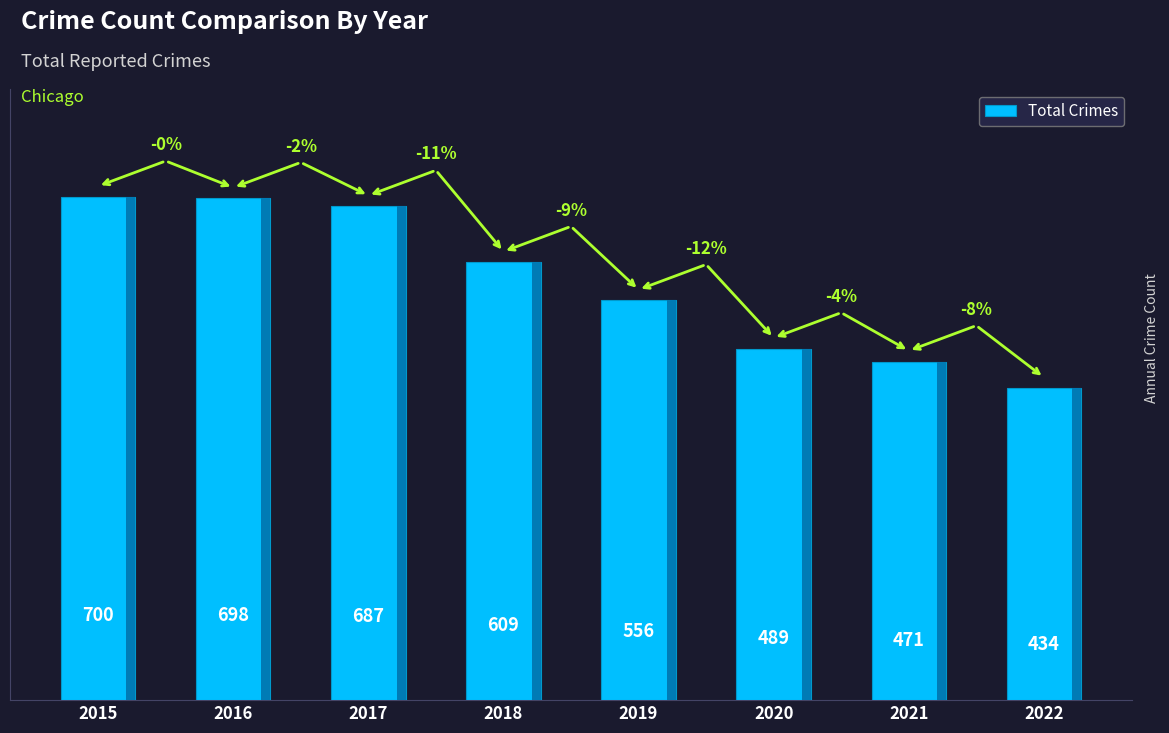

Are the bars horizontal?

No